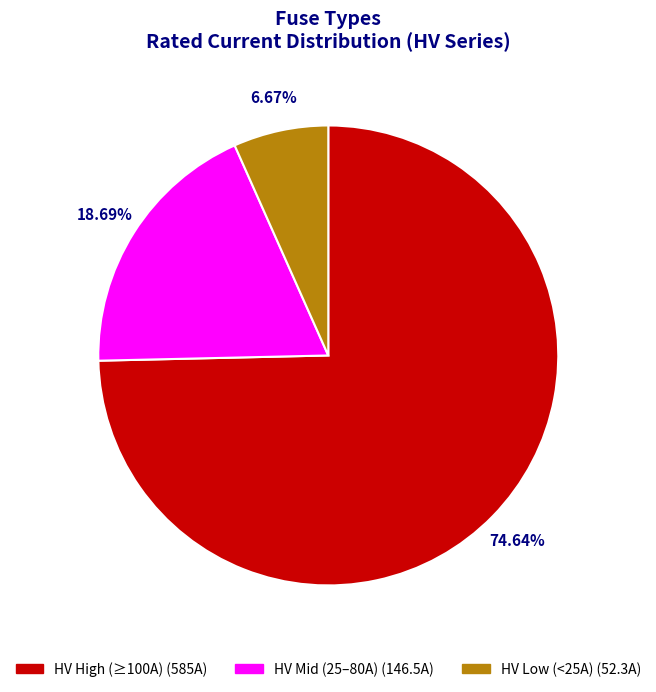

Does any single category account for the majority?

Yes